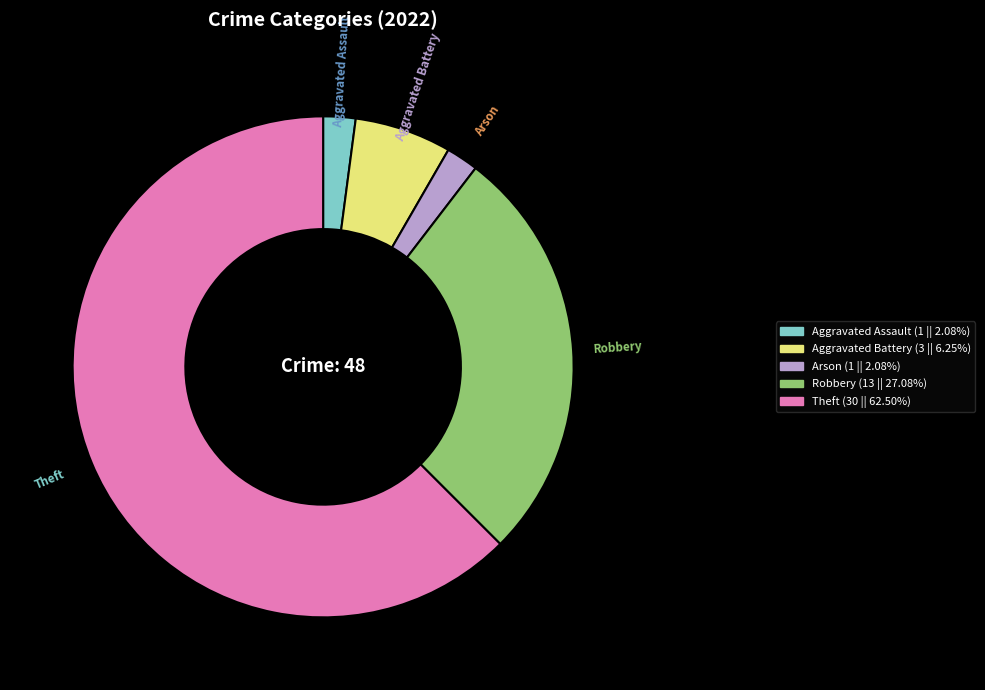

Is there a majority slice in this chart?

Yes